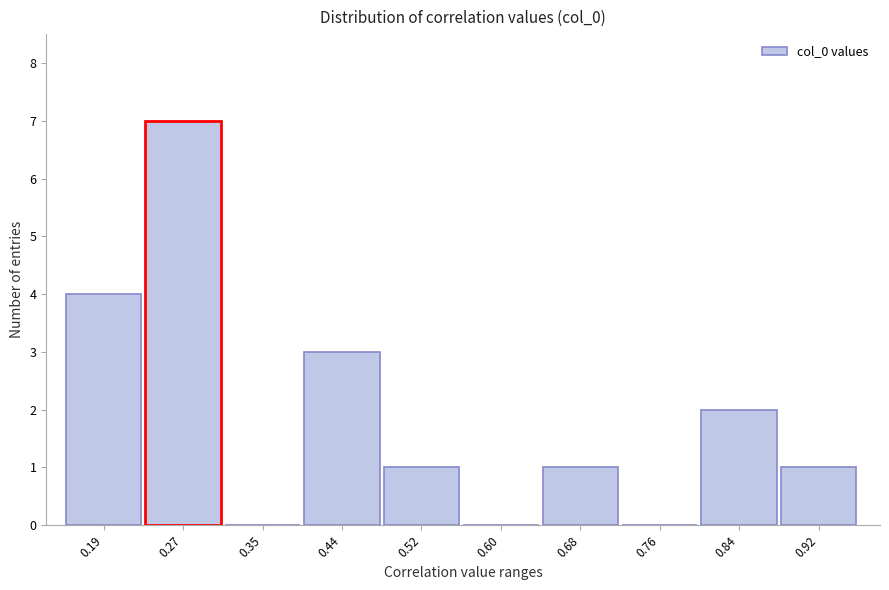

Reading left to right, list all the values displayed in this chart.

0.19=4	0.27=7	0.35=0	0.44=3	0.52=1	0.60=0	0.68=1	0.76=0	0.84=2	0.92=1